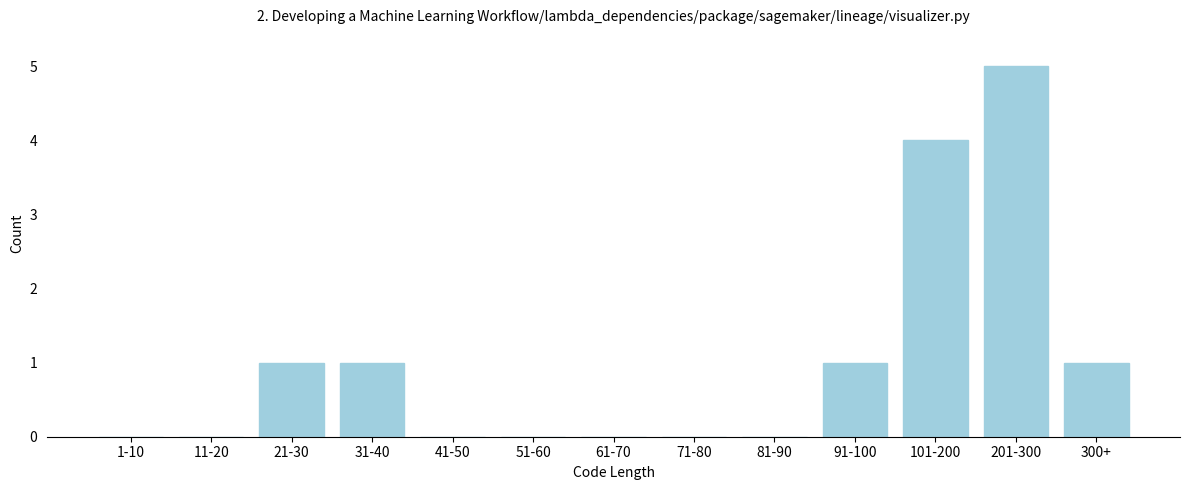

Reading left to right, list all the values displayed in this chart.

1-10=0	11-20=0	21-30=1	31-40=1	41-50=0	51-60=0	61-70=0	71-80=0	81-90=0	91-100=1	101-200=4	201-300=5	300+=1